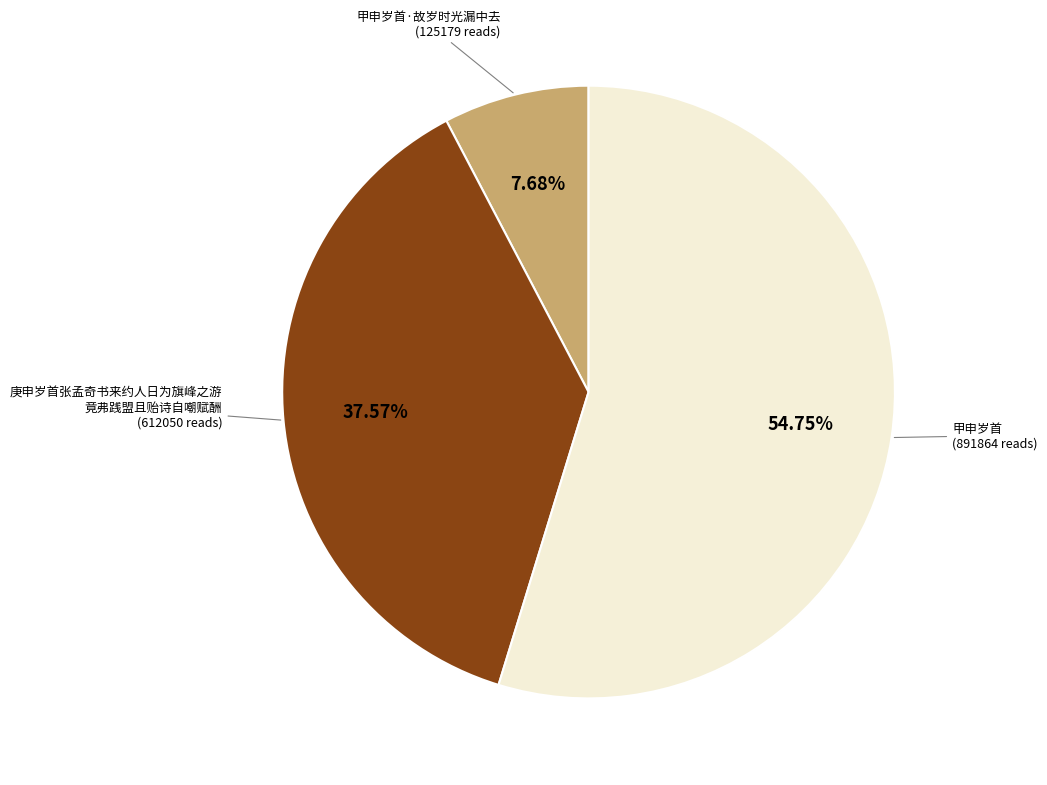

Which slice represents more than half of the pie?

甲申岁首 (891864 reads)